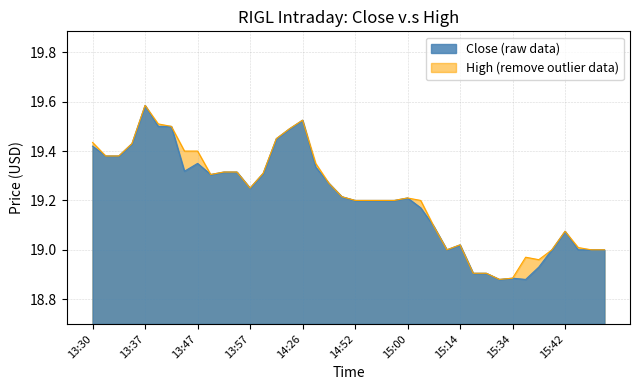

At which category does Close reach its first local peak?

13:37